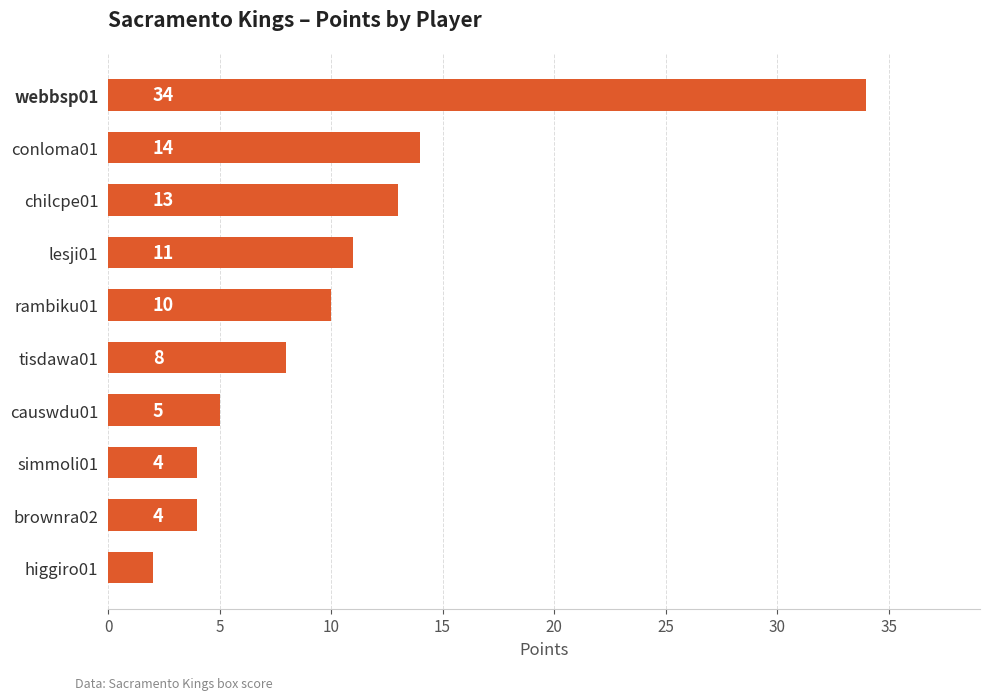

Which label corresponds to the largest value in the chart?

webbsp01